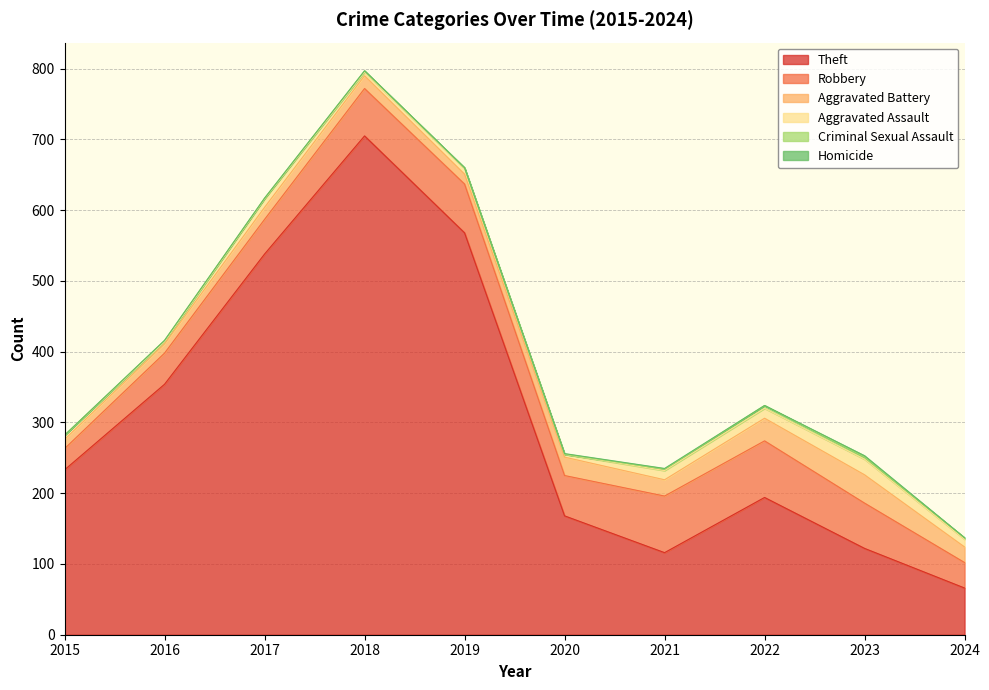

How many interior local peaks does the Homicide series have?

1